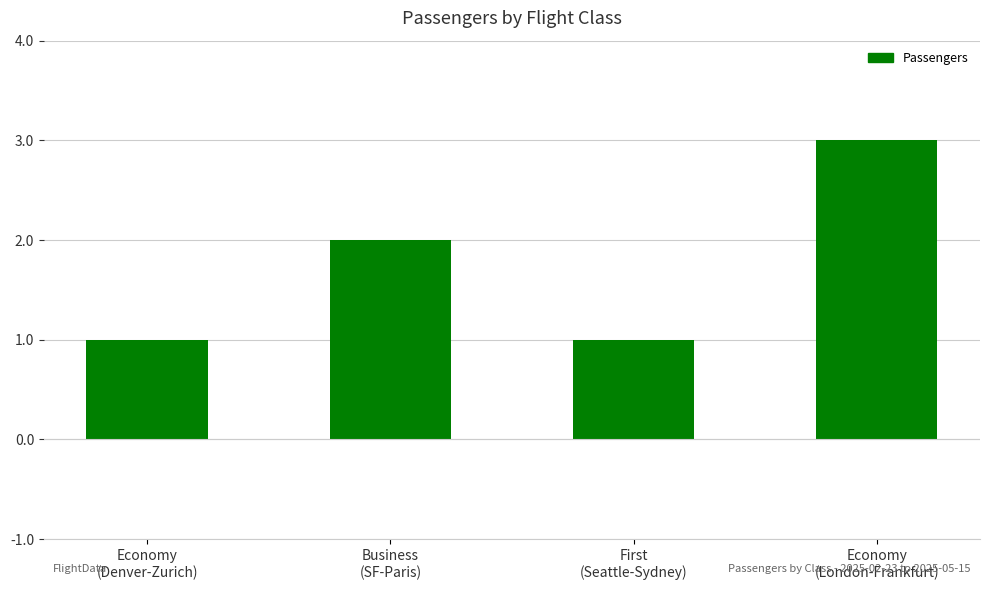

How many categories are shown in the chart?

4